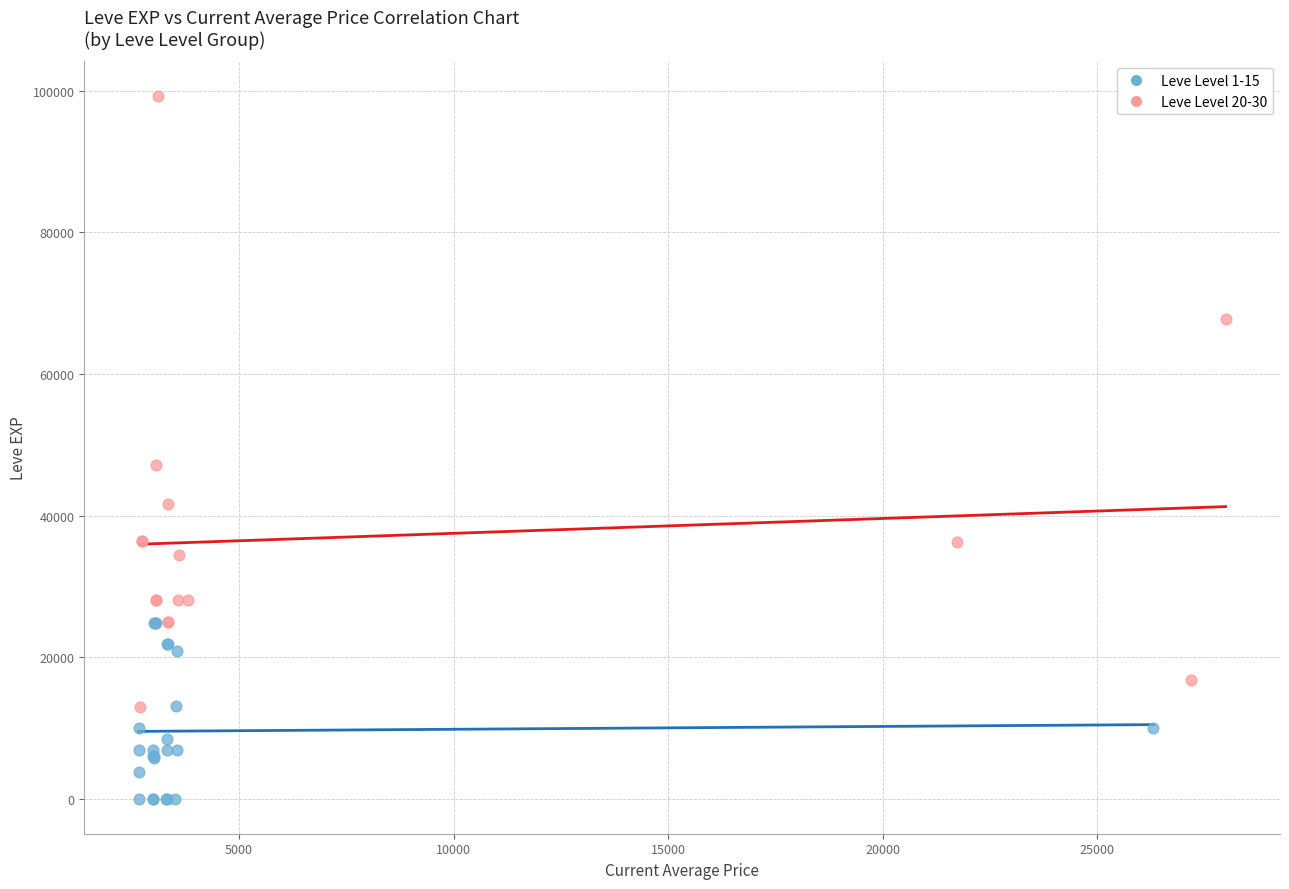

Which series has the widest spread of Y values?

Leve Level 20-30